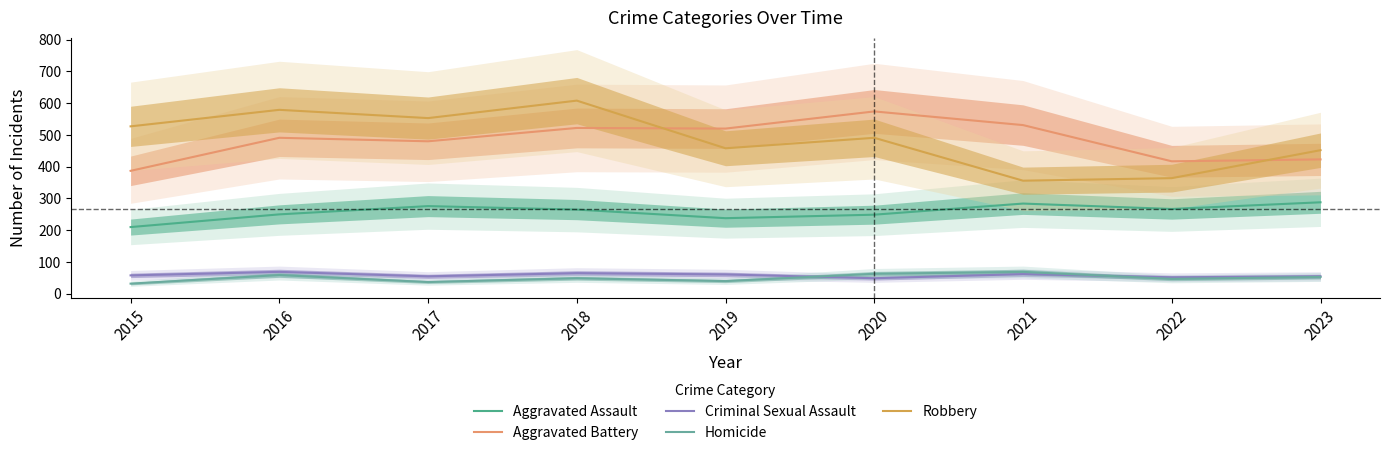

At which category does Homicide reach its first local valley?

2017